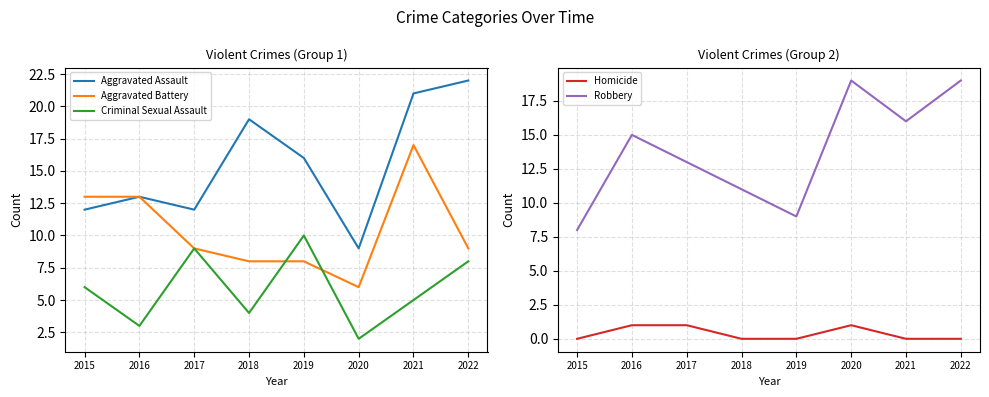

Is the value of Aggravated Assault at 2022 greater than the value of Aggravated Battery at 2015?

Yes